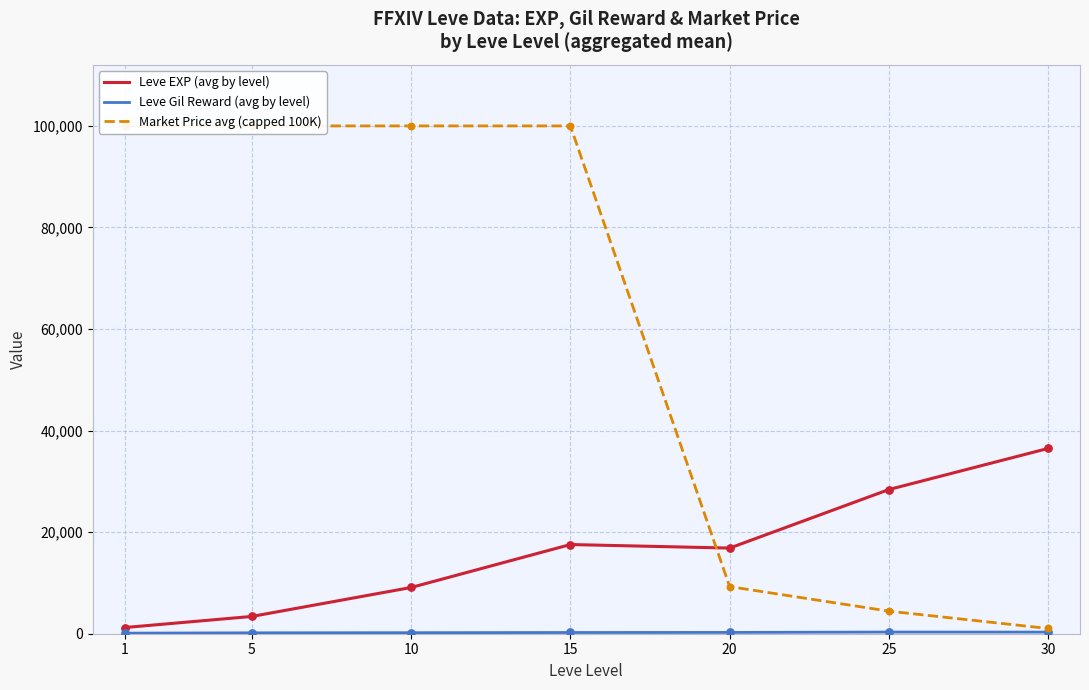

What is the total value across all series at 1?

101326.7